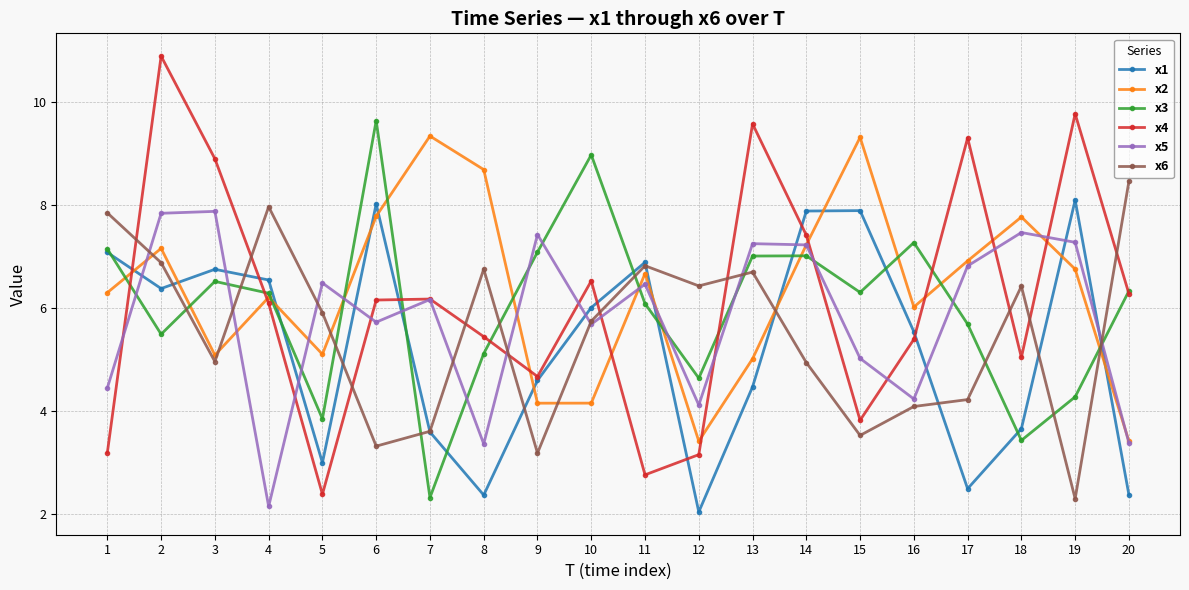

Which category has the lowest value in the x5 series?

4